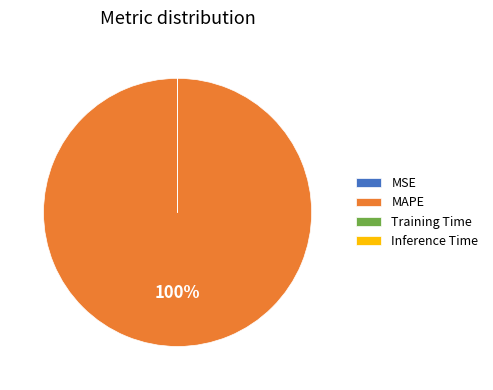

Is it true that MAPE is 100% of the pie?

True